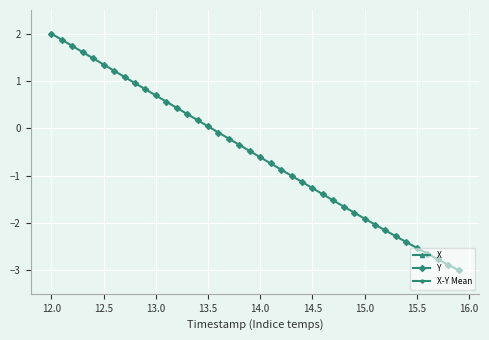

How many data points in Y are above 0?

16